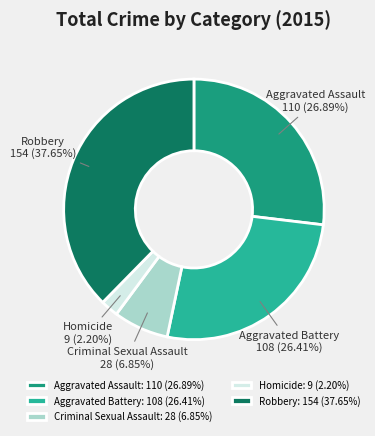

What percentage do Robbery and Aggravated Battery together represent?

64.1%